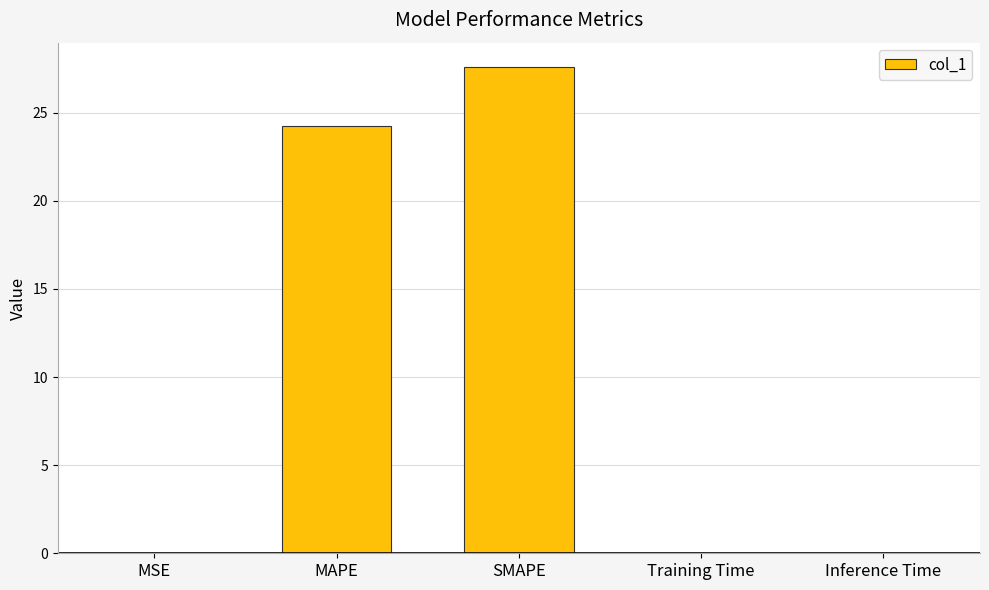

Approximately how many times larger is the value at MAPE compared to SMAPE?

0.9